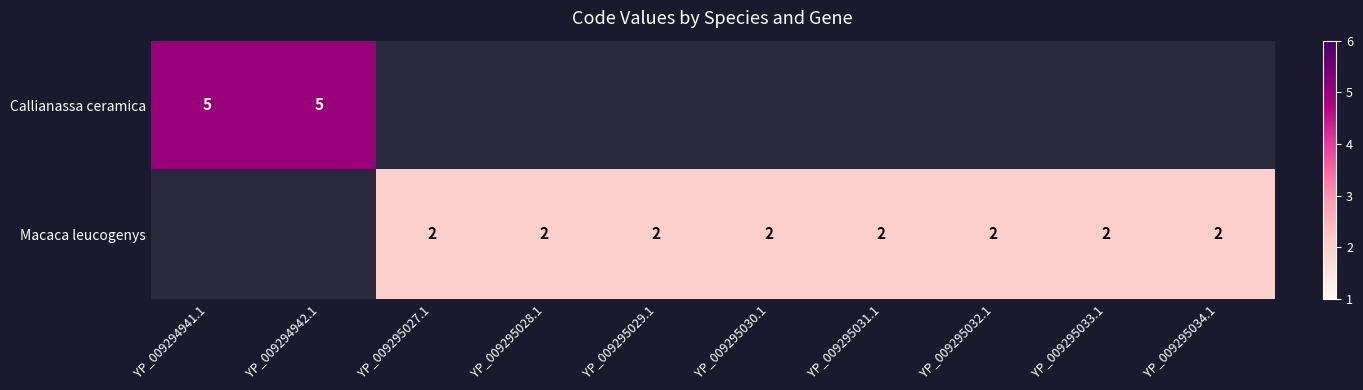

The value of Macaca leucogenys at YP_009295030.1 is 2. True or false?

True